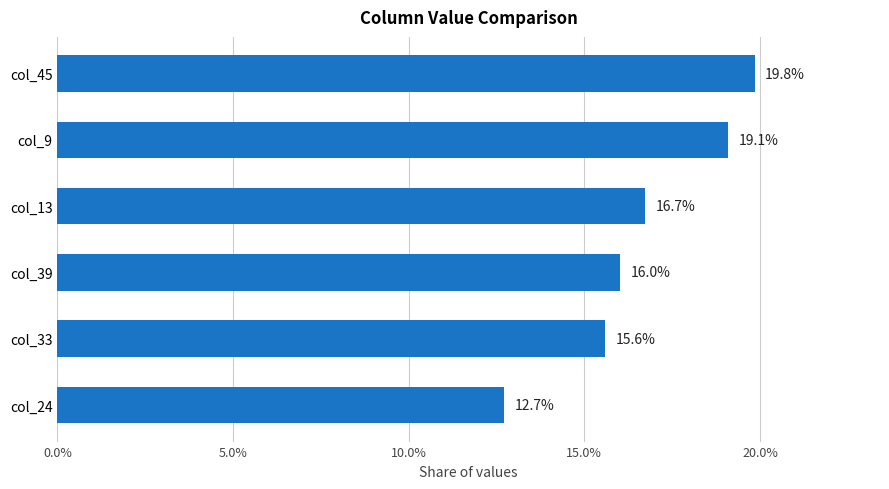

What is the maximum value shown in the chart?

19.8